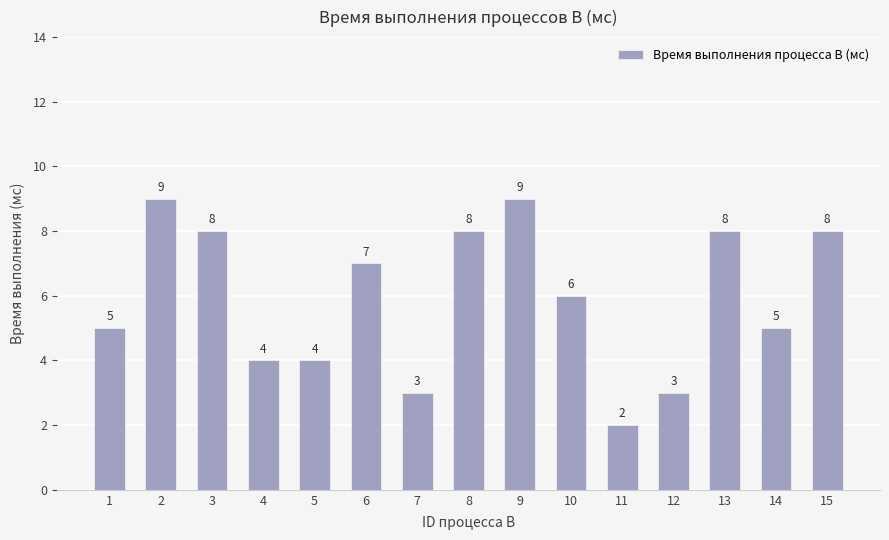

What is the greatest value displayed?

9